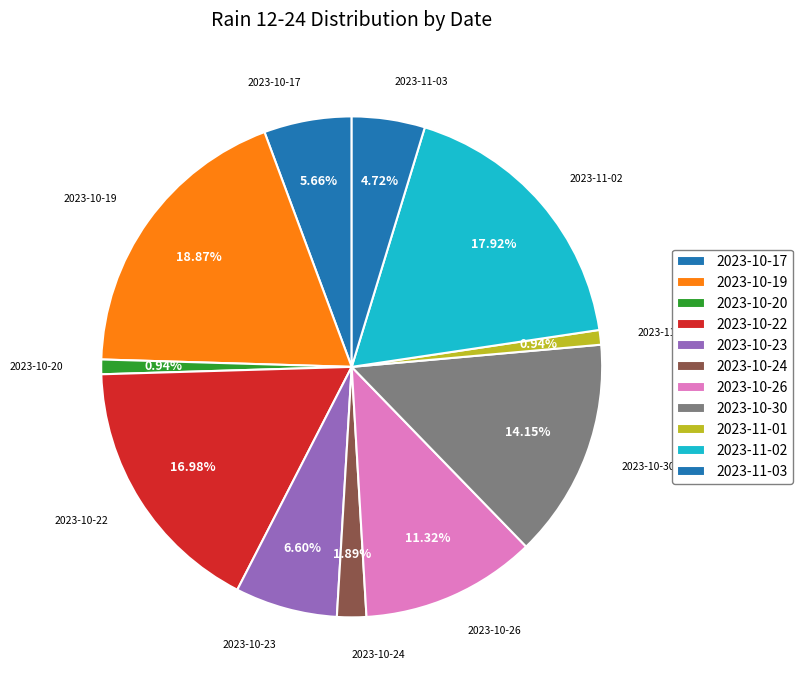

Count the number of slices in the pie.

11